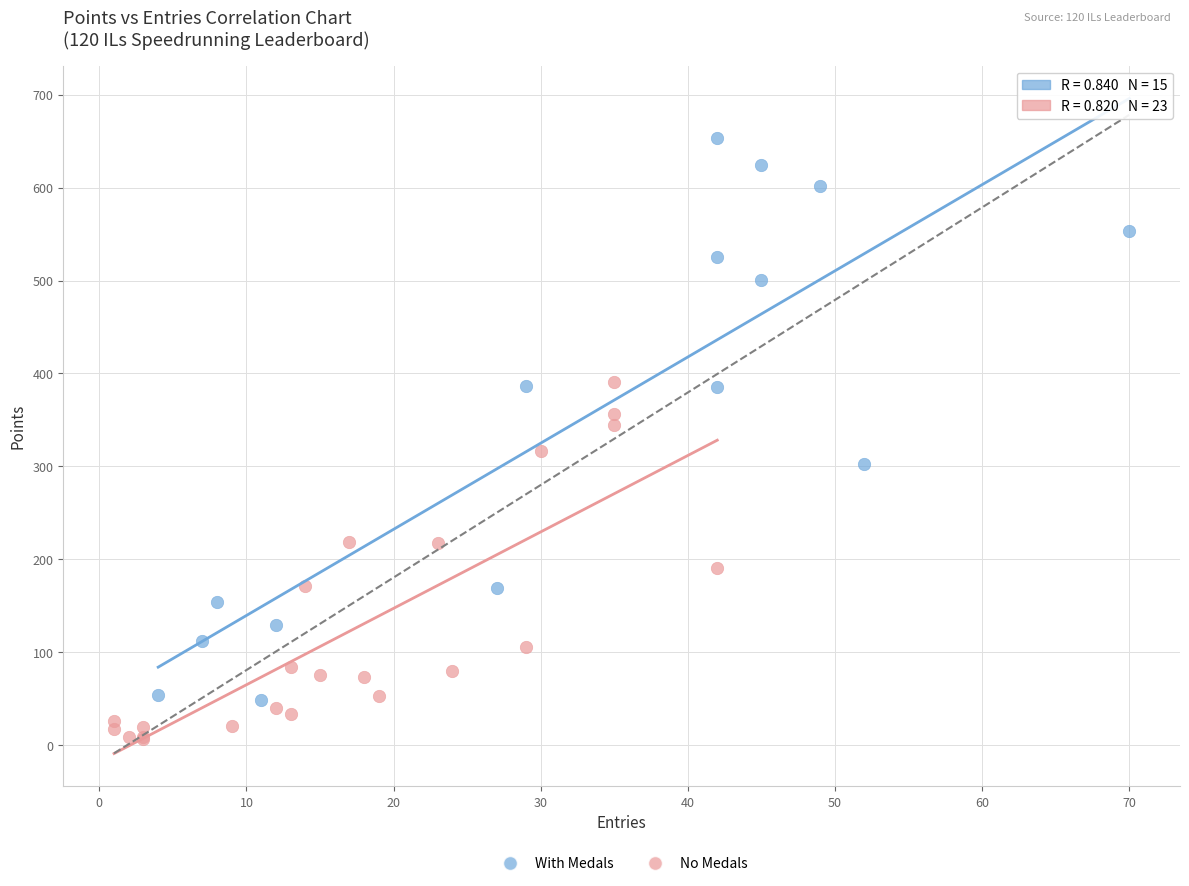

Which series reaches the minimum Y coordinate?

No Medals